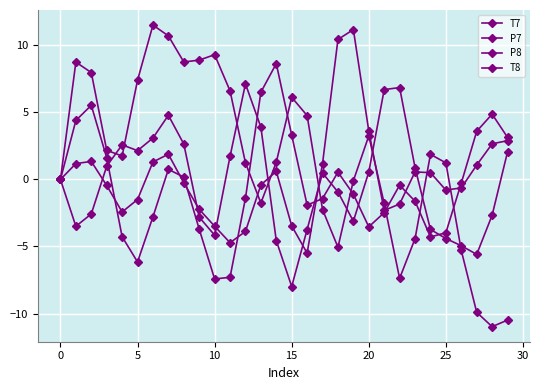

Count the number of categories in the chart.

30